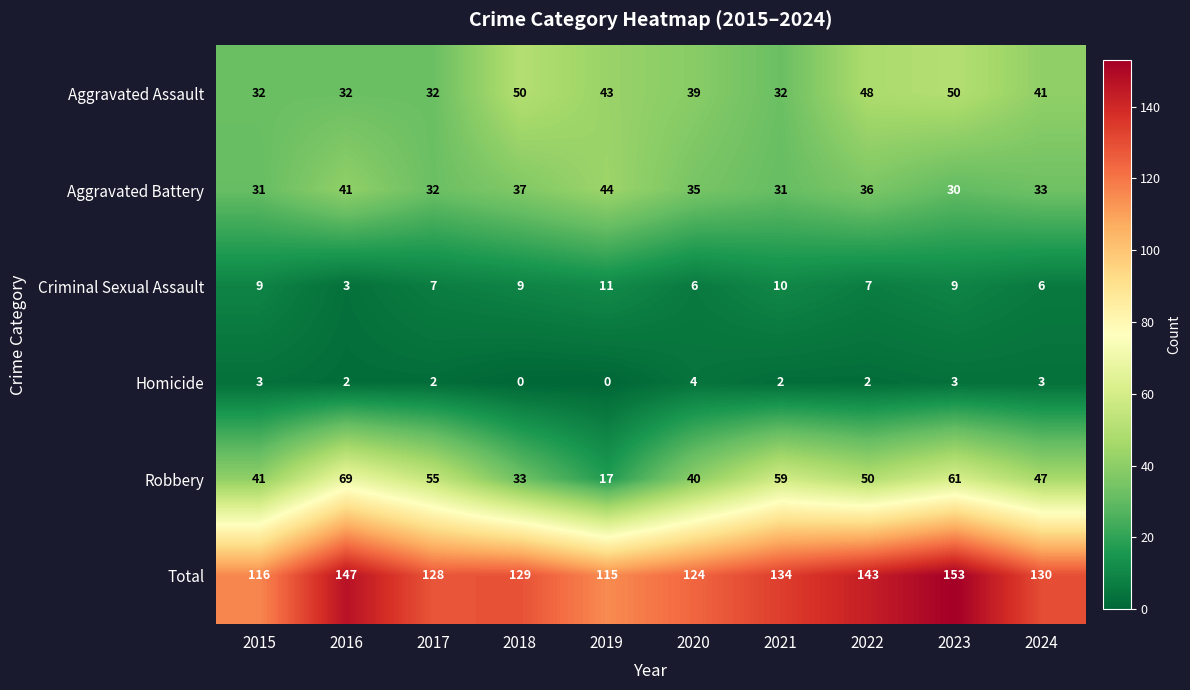

What is the approximate value of Aggravated Assault at 2020?

39